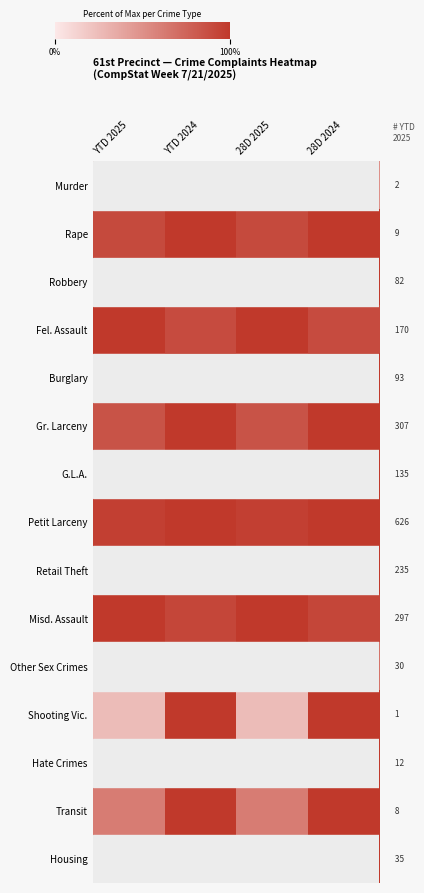

How many values in the Shooting Vic. series are below 1?

2